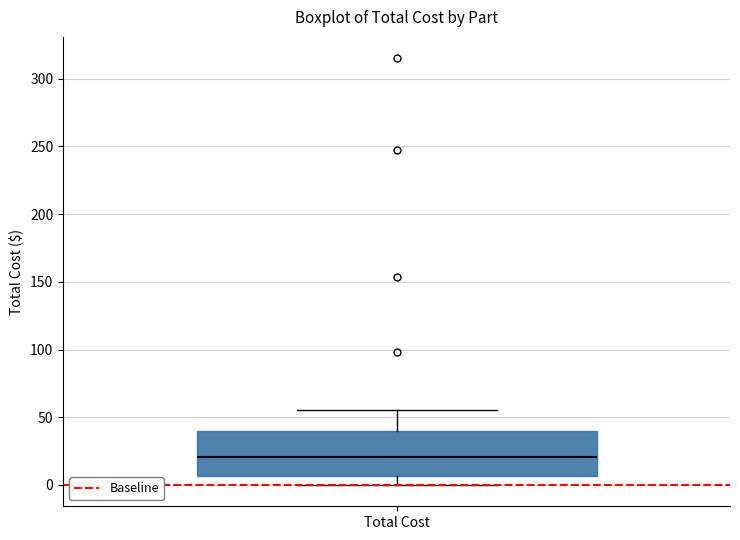

Read this box plot against the y-axis: the position of the median line, the range covered by the box, and the ends of both whiskers. The values are not printed on the chart, so give them approximately, as read against the axis.

median 20, box 5 to 40, whiskers 0 to 55